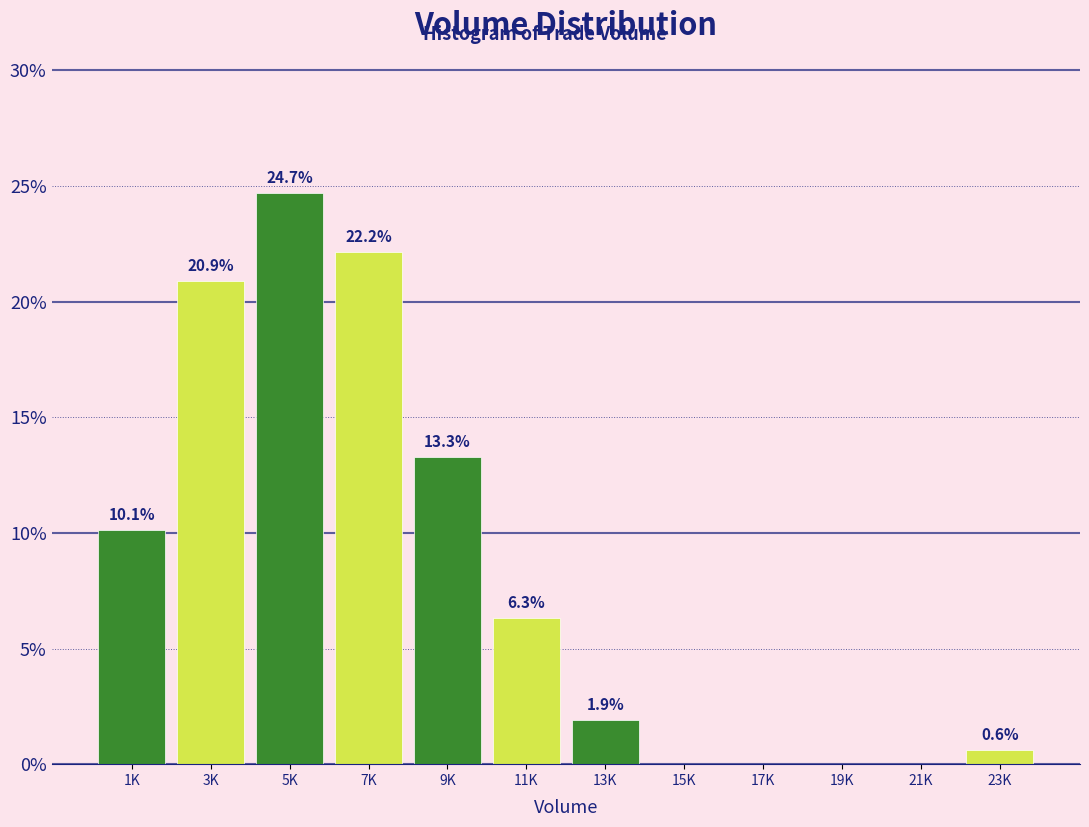

Reading left to right, transcribe all the data shown in this chart.

1K=10.1	3K=20.9	5K=24.7	7K=22.2	9K=13.3	11K=6.3	13K=1.9	15K=0.0	17K=0.0	19K=0.0	21K=0.0	23K=0.6